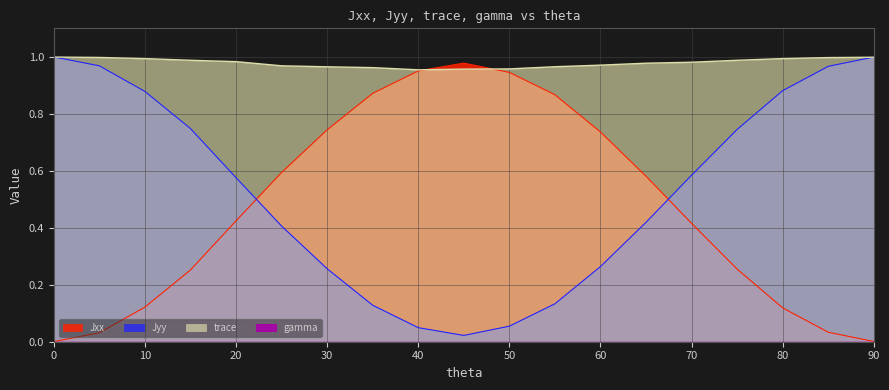

Is the value of trace at 0 greater than the value of Jxx at 85?

Yes